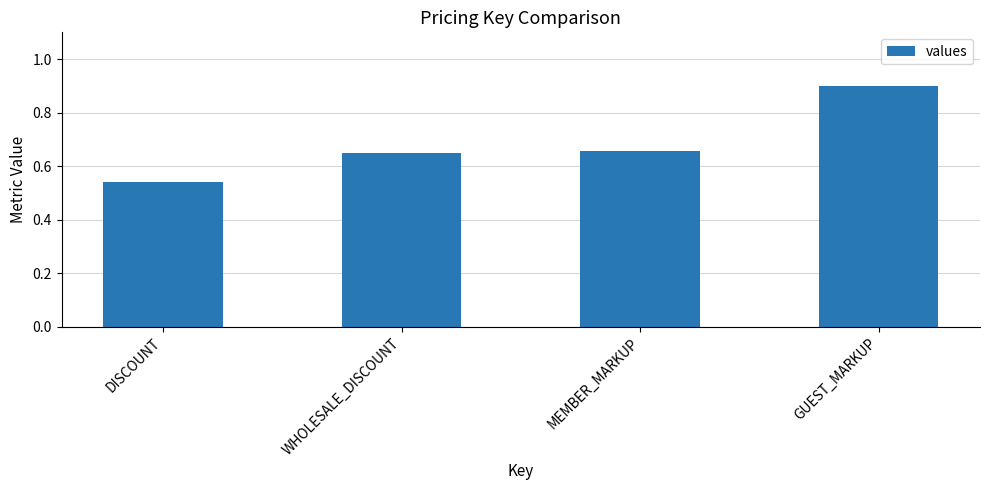

What is the maximum value shown in the chart?

0.9